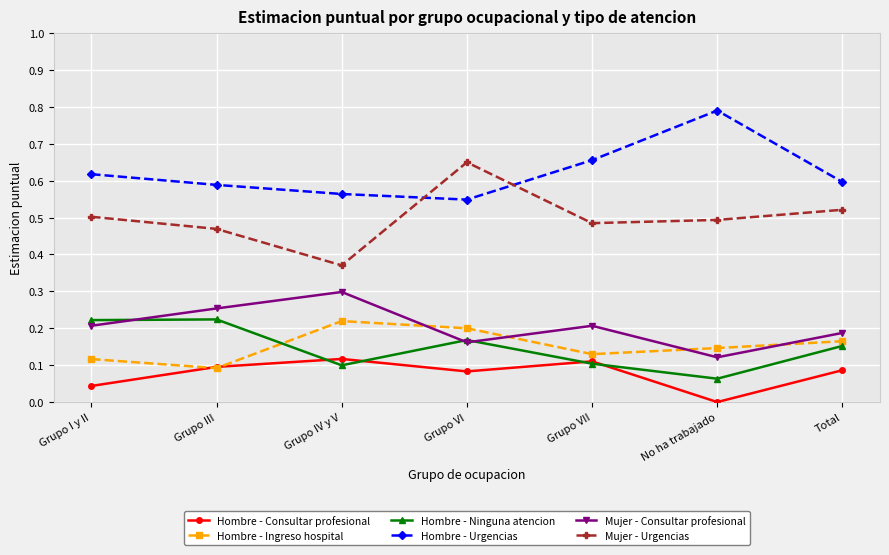

How many interior local peaks does the Hombre - Urgencias series have?

1